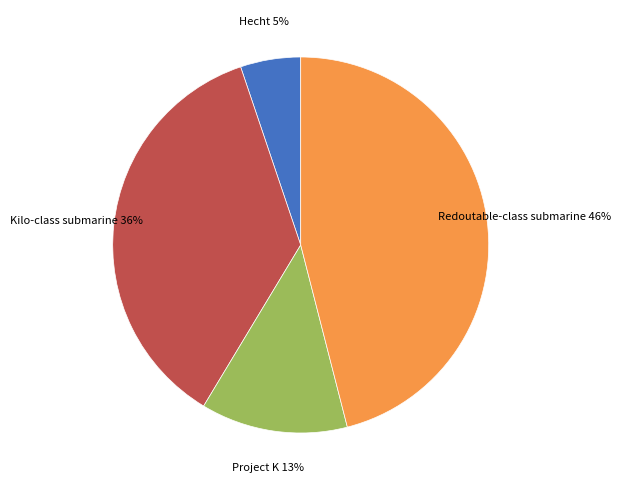

To the nearest percent, what is the difference between the largest and smallest slice percentages?

41%